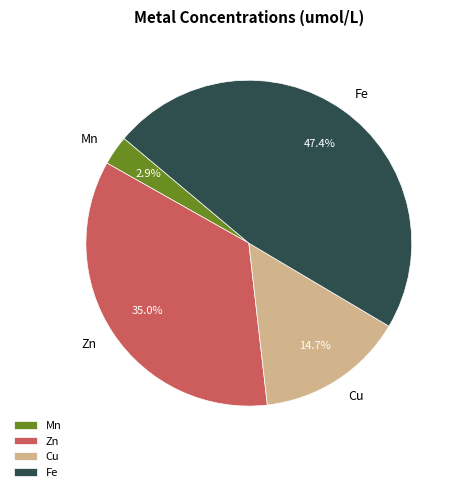

To the nearest percent, what is the average slice percentage?

25%